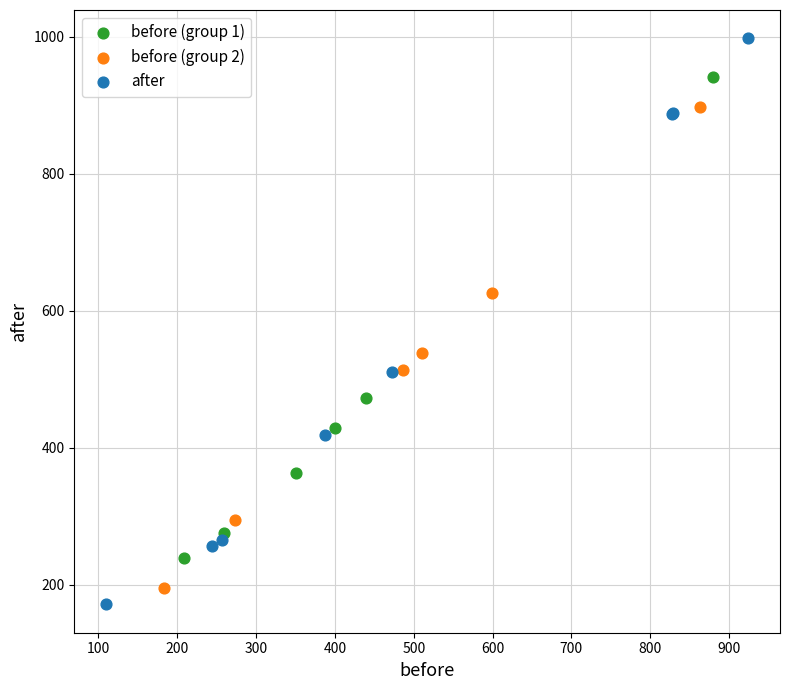

Which series reaches the maximum Y coordinate?

after